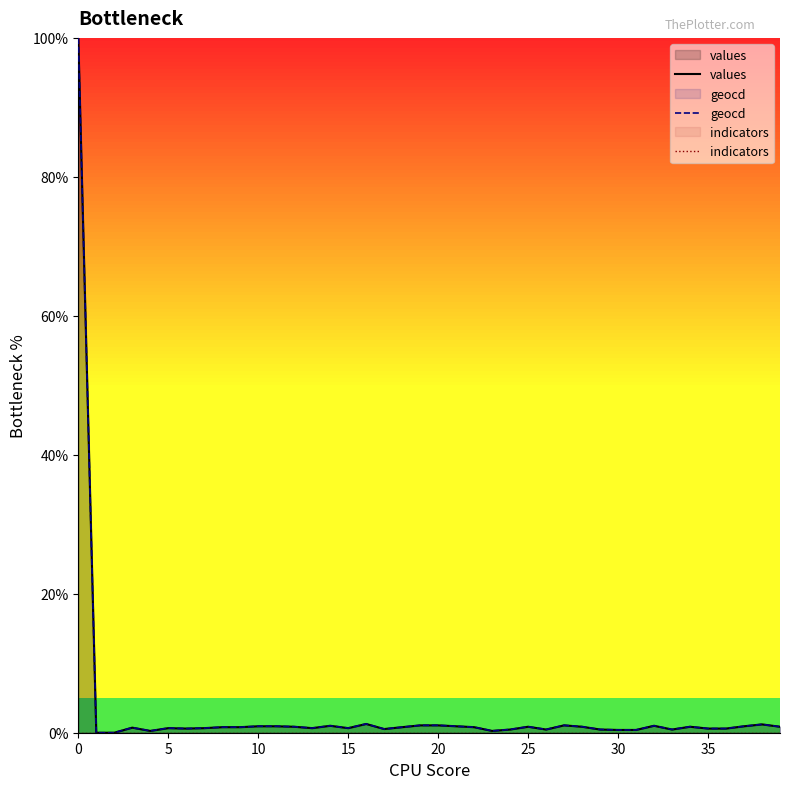

How many data points does each series have?

40